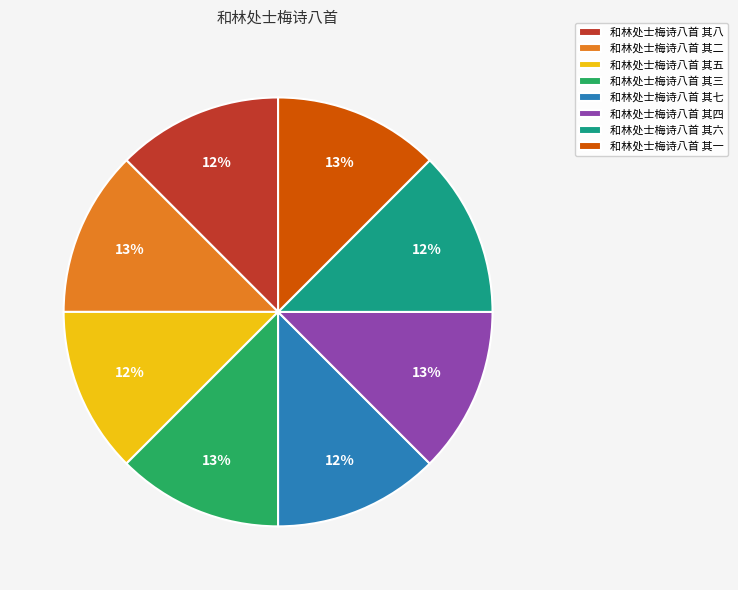

True or false: 和林处士梅诗八首 其三 accounts for 13% of the total.

True